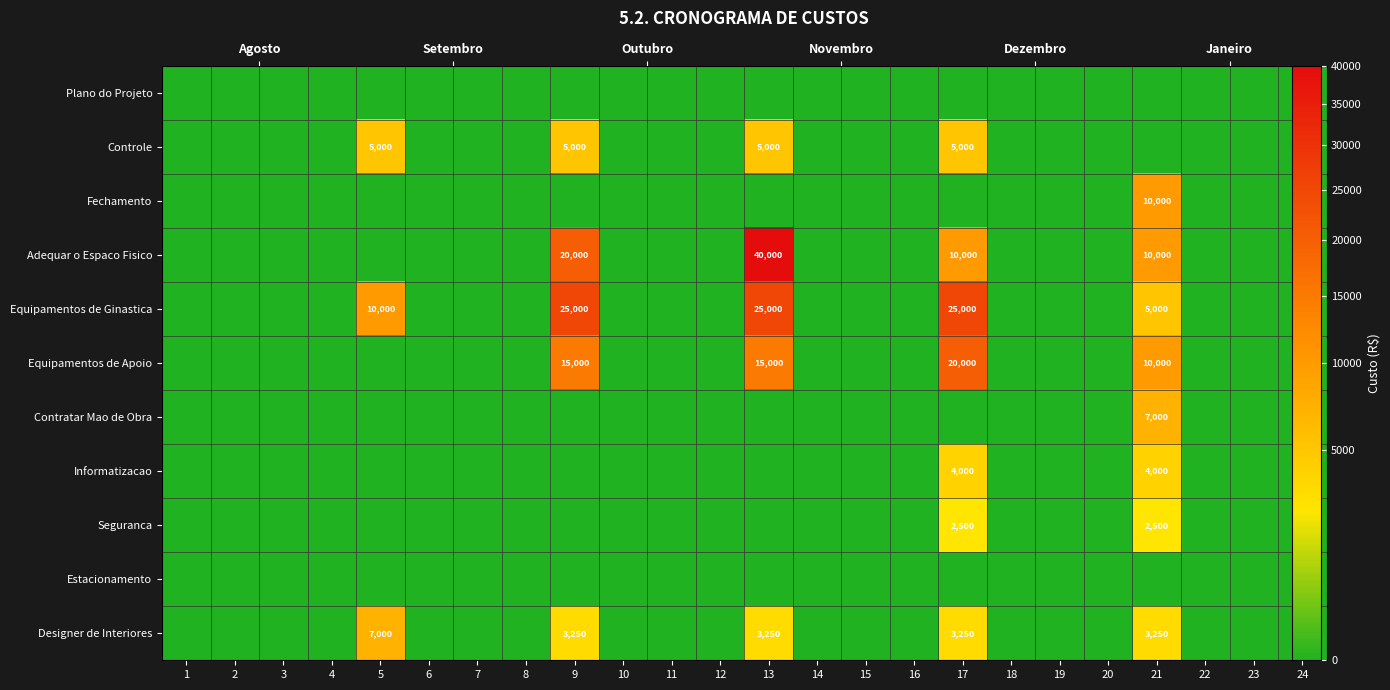

Which series has the largest range (max minus min)?

Adequar o Espaco Fisico